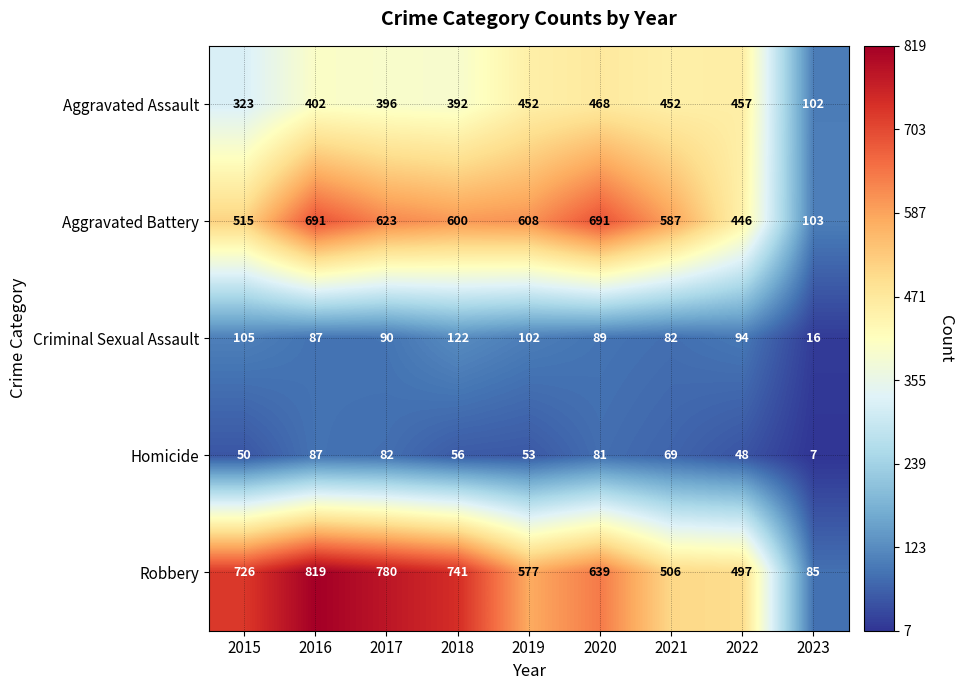

Between 2017 and 2023, which series saw the biggest shift?

Robbery